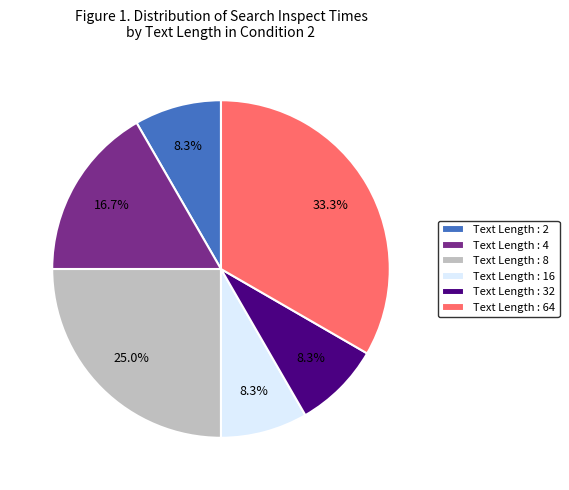

How much of the chart is everything except Text Length : 8?

75.0%